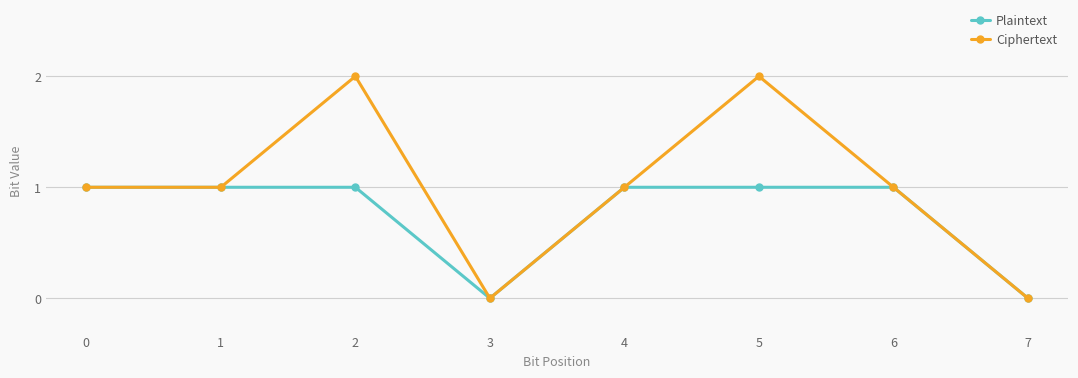

Reading left to right, extract all data points from this chart.

Plaintext: 1	1	1	0	1	1	1	0
Ciphertext: 1	1	2	0	1	2	1	0